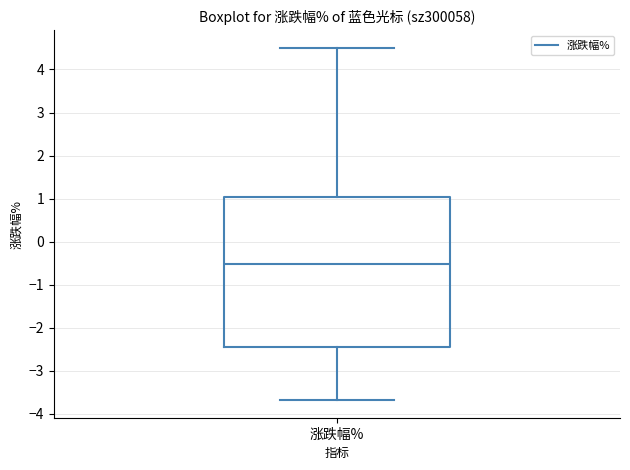

Where does the upper whisker of the box for 涨跌幅% end on the y-axis? The values are not printed on the chart, so give them approximately, as read against the axis.

4.5